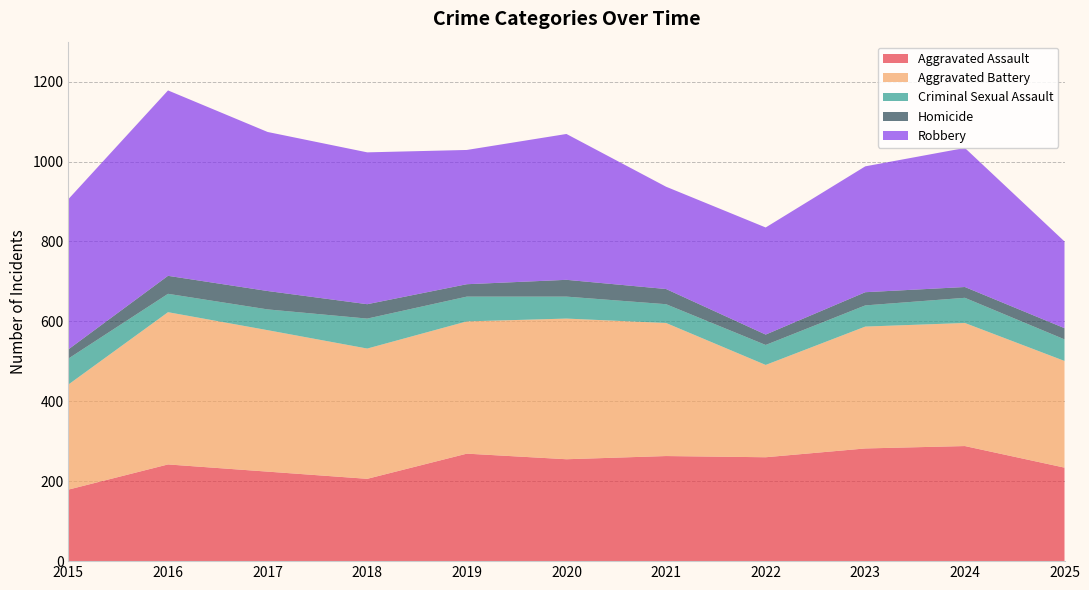

Reading right to left, what are all the values shown in this chart?

Aggravated Assault: 234	288	282	260	263	255	269	206	224	242	179
Aggravated Battery: 267	308	305	231	333	352	331	326	354	381	263
Criminal Sexual Assault: 54	63	53	50	47	55	62	75	52	46	65
Homicide: 28	27	33	26	38	42	31	36	46	45	23
Robbery: 217	348	315	268	256	365	336	380	398	464	376